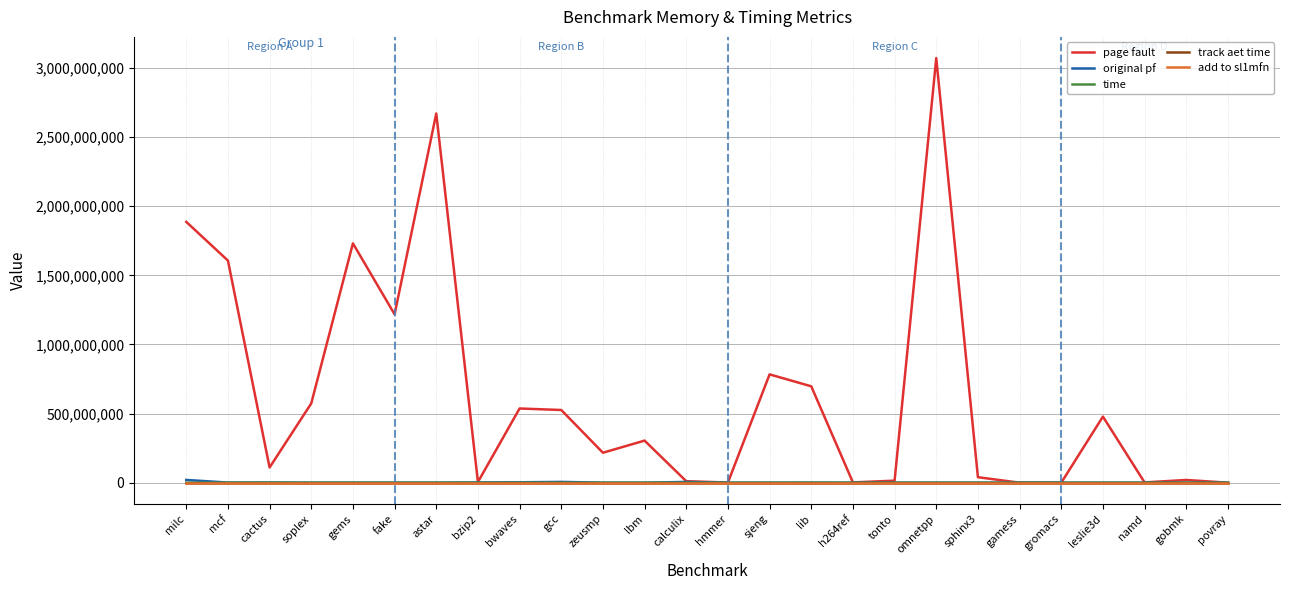

Which series has the largest total across all categories?

page fault